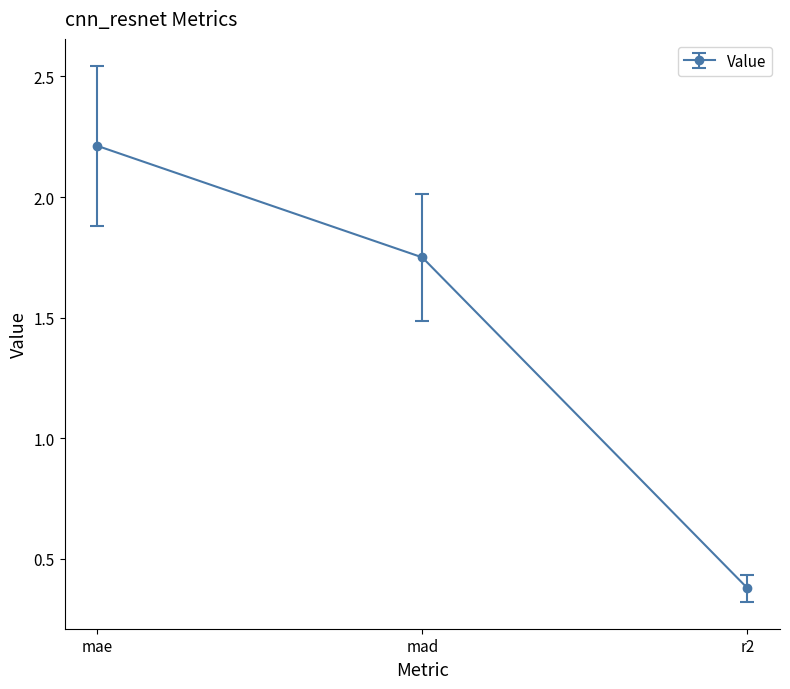

Is it true that the value at mae is 1.3?

False